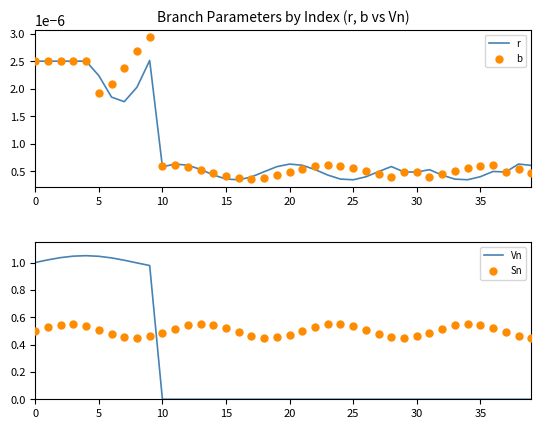

Which series has the widest spread of Y values?

Vn